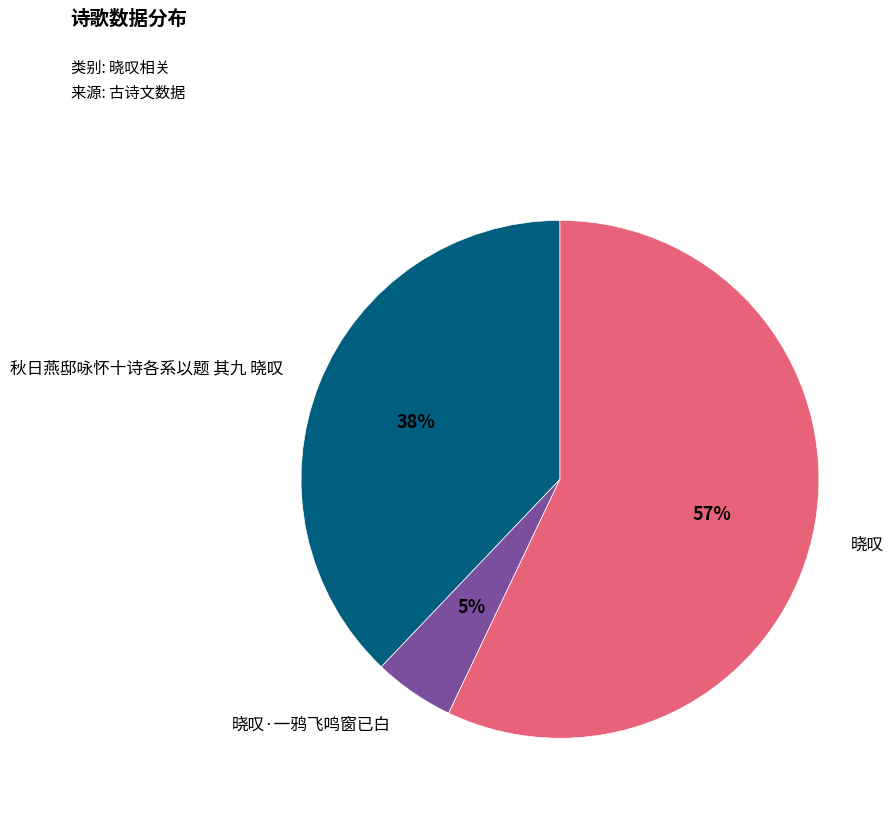

How many segments does this pie chart have?

3